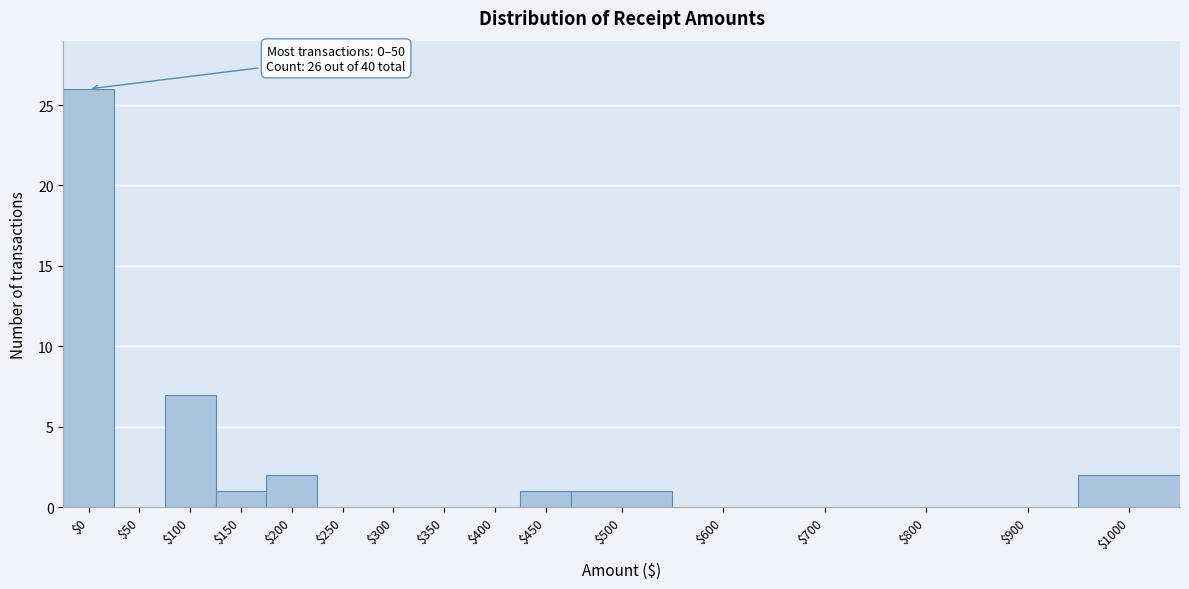

At which label is the value closest to 13?

$100